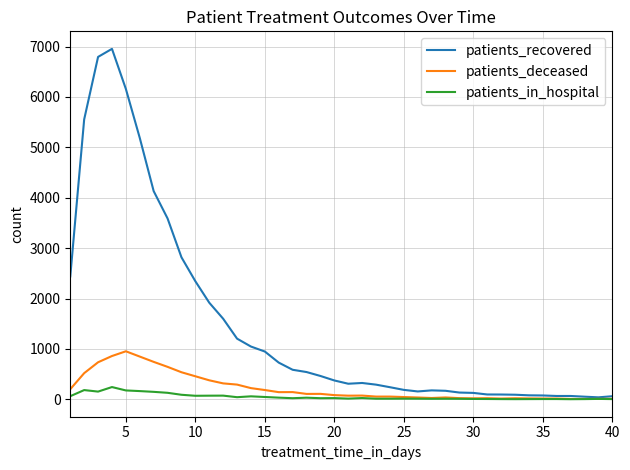

What is the highest value of the patients_deceased series?

953